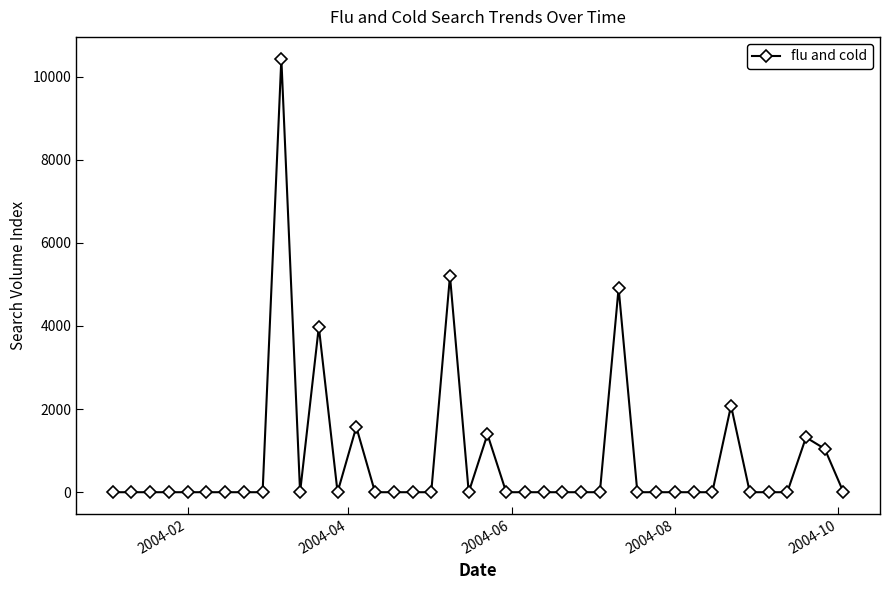

Reading left to right, what are all the values shown in this chart?

0.0	0.0	0.0	0.0	0.0	0.0	0.0	0.0	0.0	10434.2	0.0	3977.6	0.0	1569.5	0.0	0.0	0.0	0.0	5206.1	0.0	1392.6	0.0	0.0	0.0	0.0	0.0	0.0	4914.8	0.0	0.0	0.0	0.0	0.0	2081.9	0.0	0.0	0.0	1319.4	1044.4	0.0